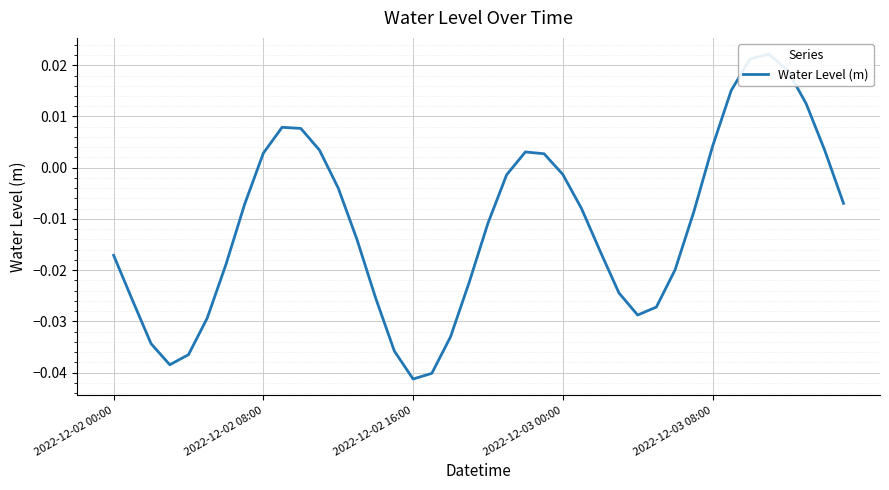

How many points are higher than both their immediate neighbors (excluding endpoints)?

3